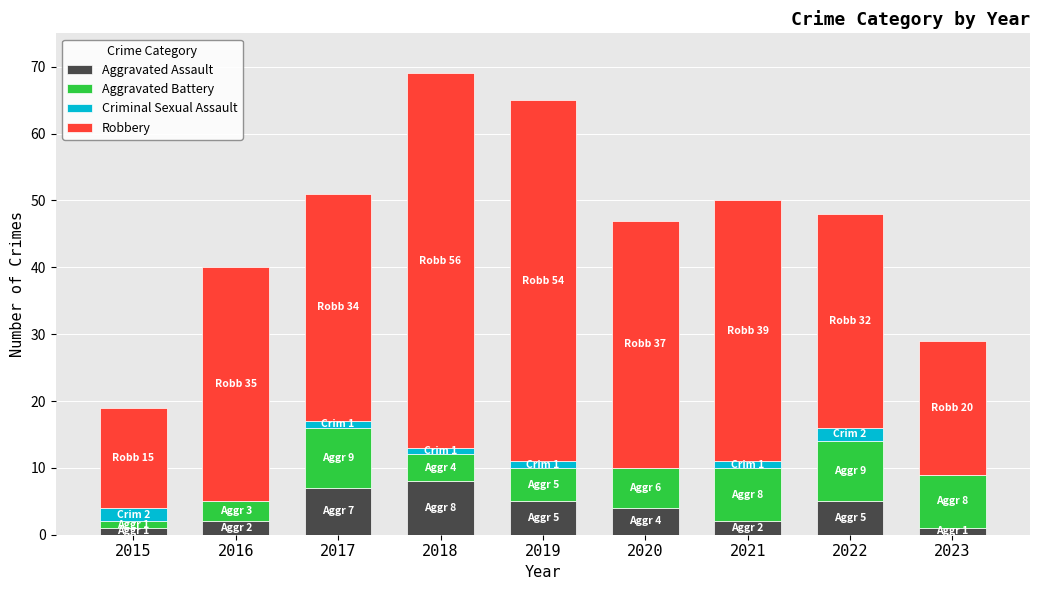

The Aggravated Assault series shows 8 at 2018. True or false?

True